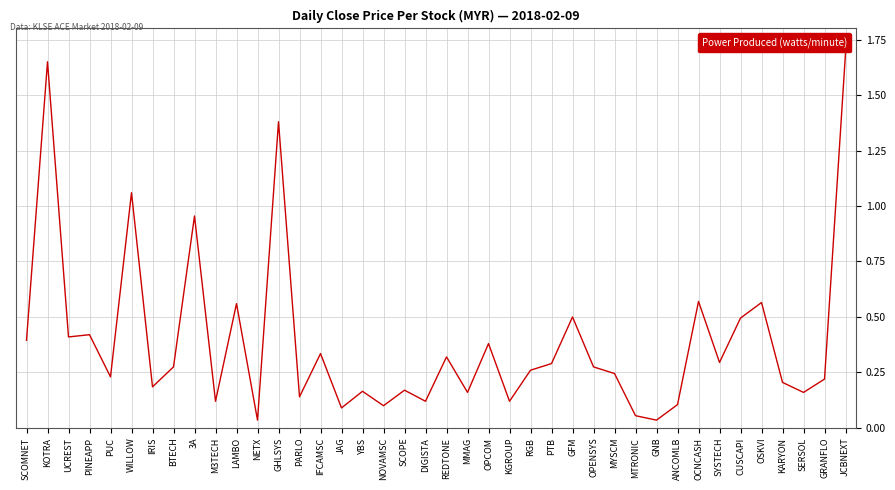

What position from the left is DIGISTA?

20